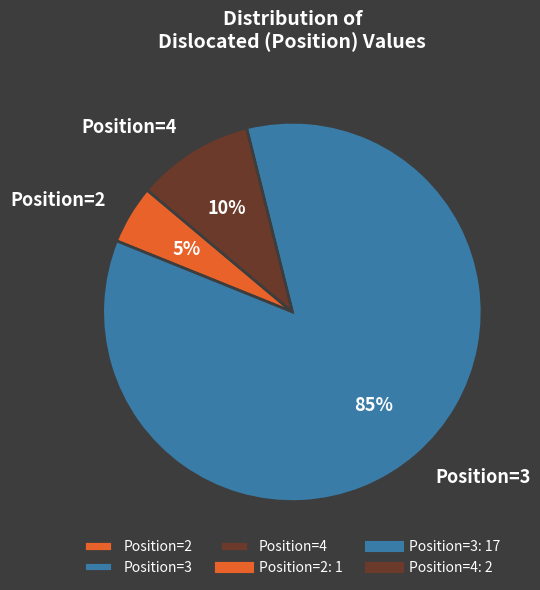

What is the smallest slice in the pie chart?

Position=2